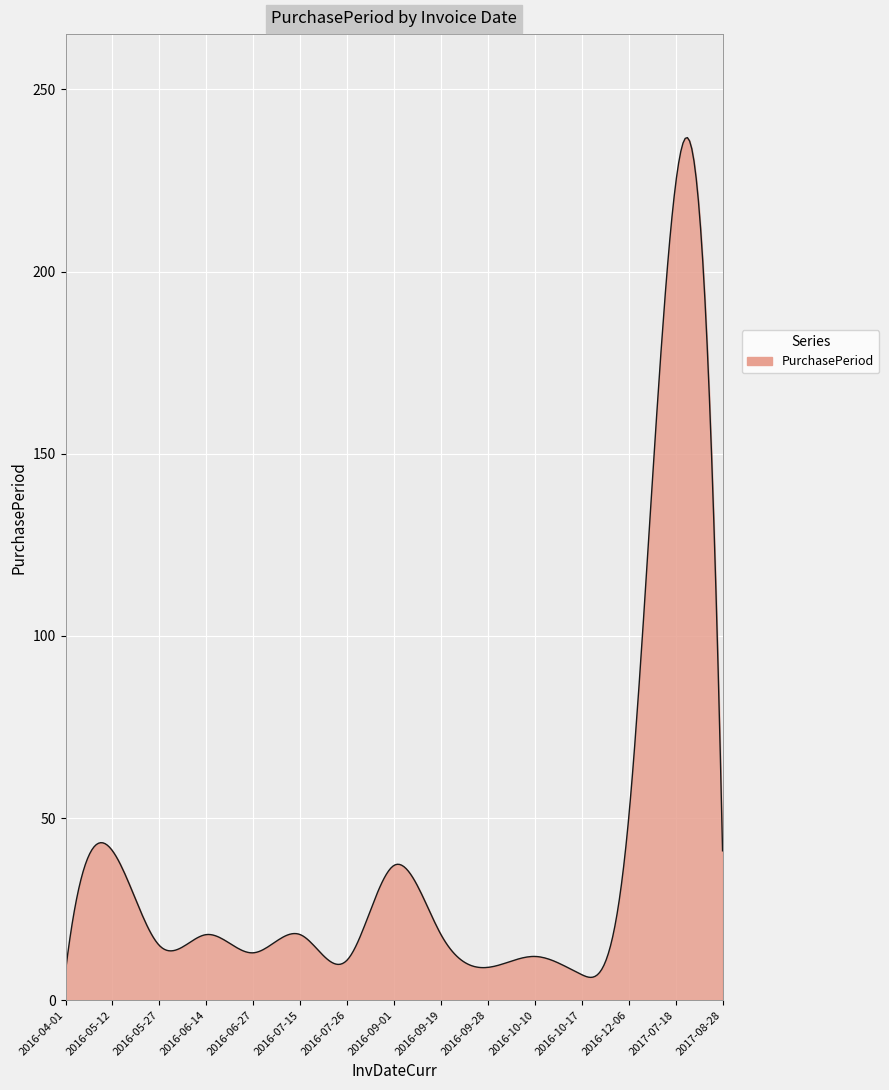

What is the minimum value shown in the chart?

6.3